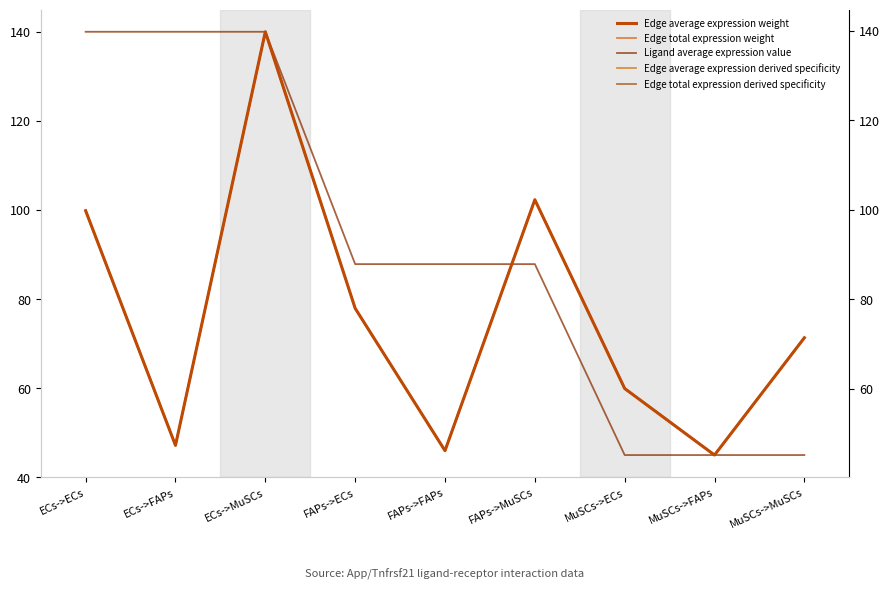

How many interior local peaks does the Edge total expression derived specificity series have?

2